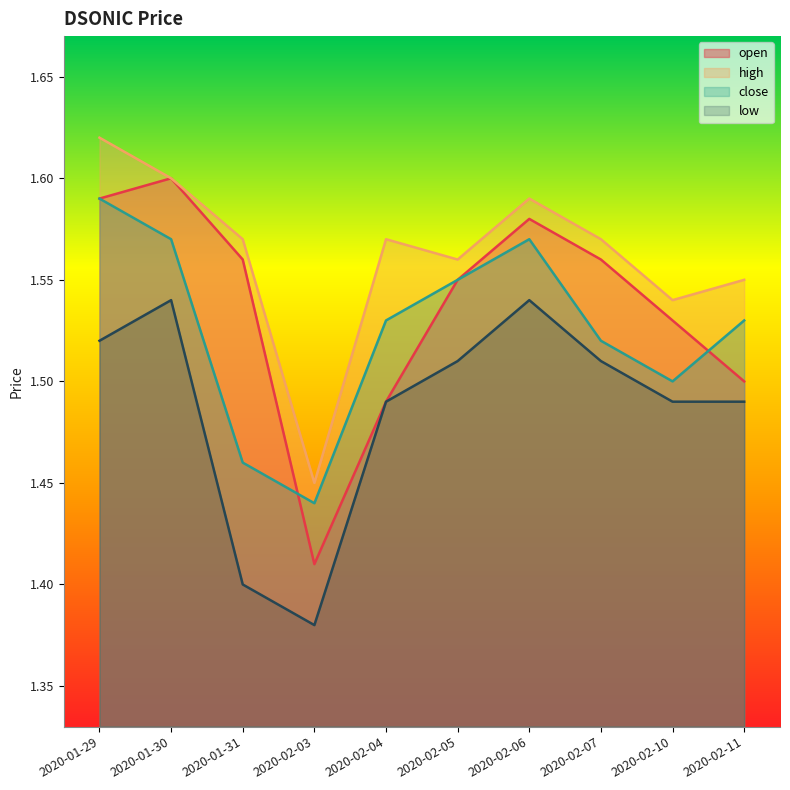

Between 2020-01-30 and 2020-01-31, which series saw the biggest shift?

low